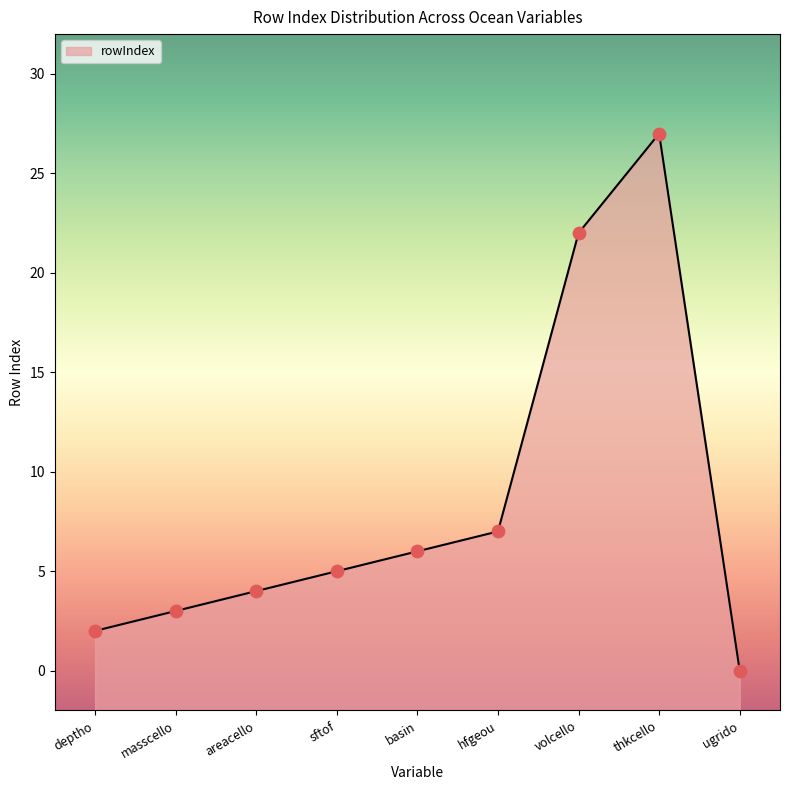

What is the ratio of the value at deptho to the value at areacello?

0.5